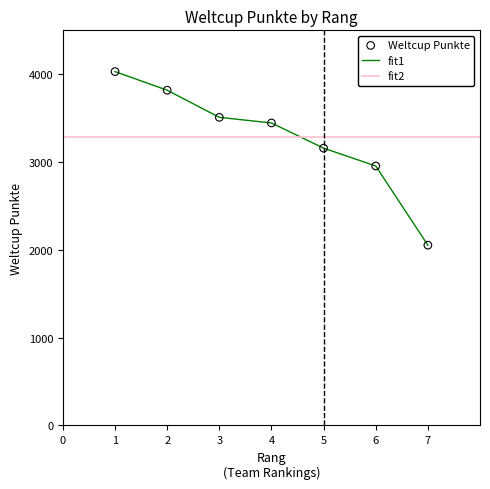

Approximately how many times larger is the value at 6 compared to 4?

0.9